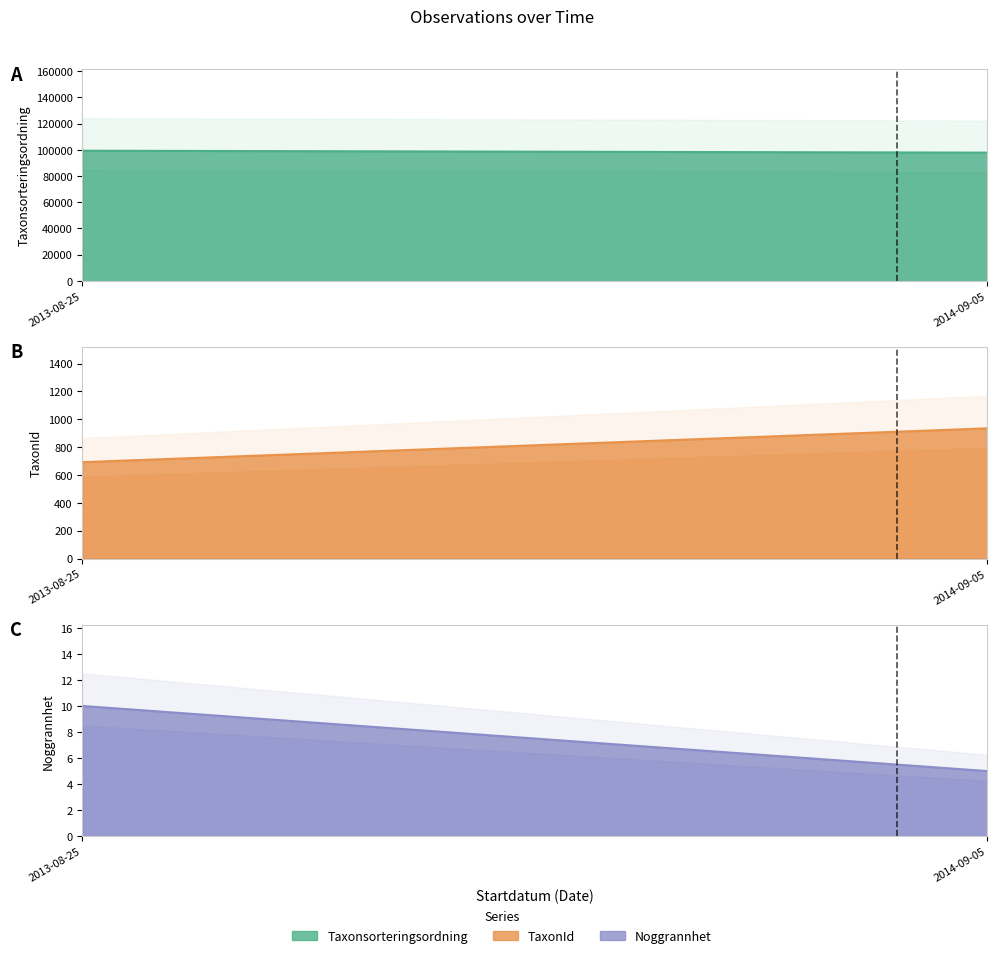

At which label does TaxonId reach its peak?

2014-09-05